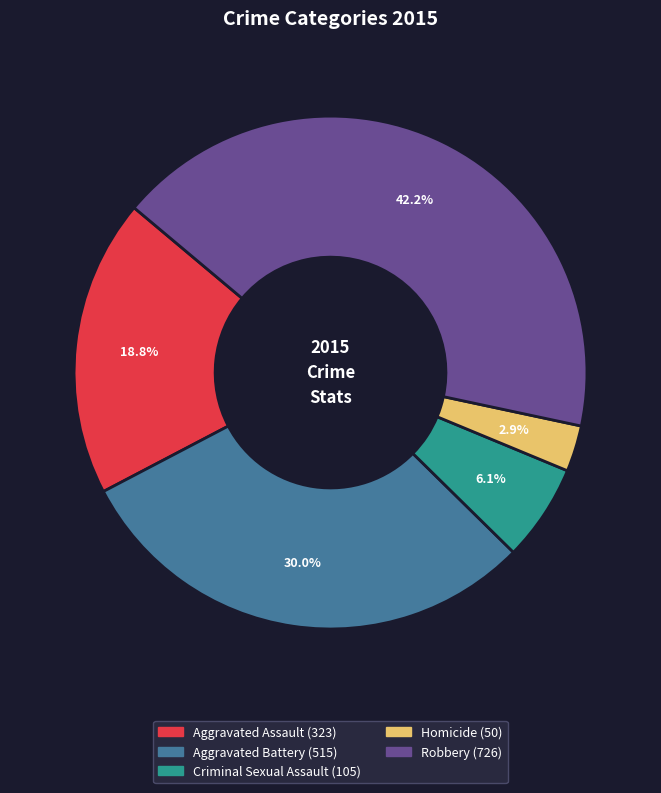

Which has a higher value, Homicide or Aggravated Assault?

Aggravated Assault